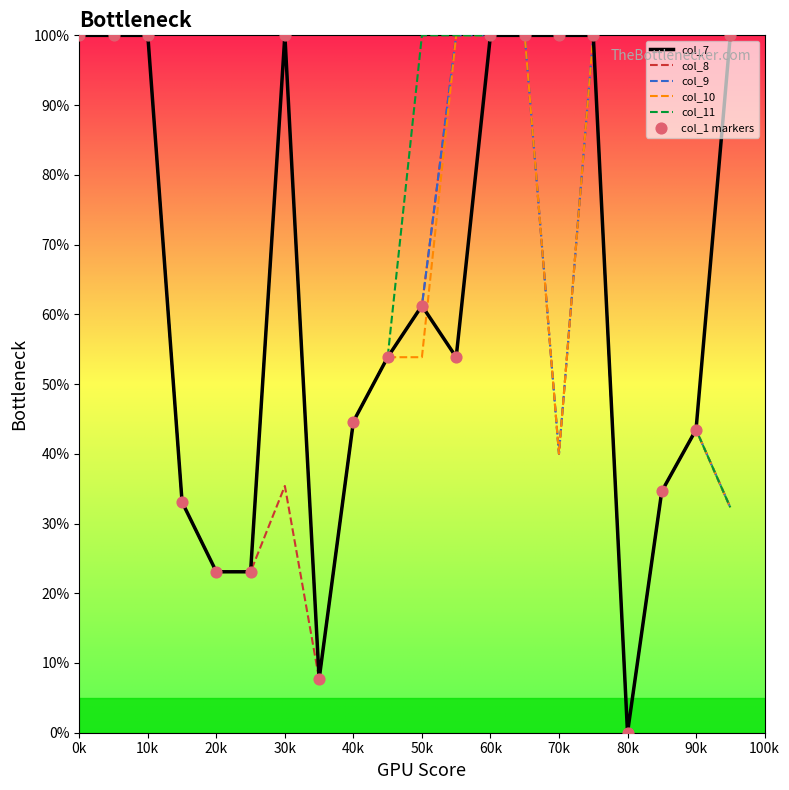

What is the maximum value shown in the chart?

100.0